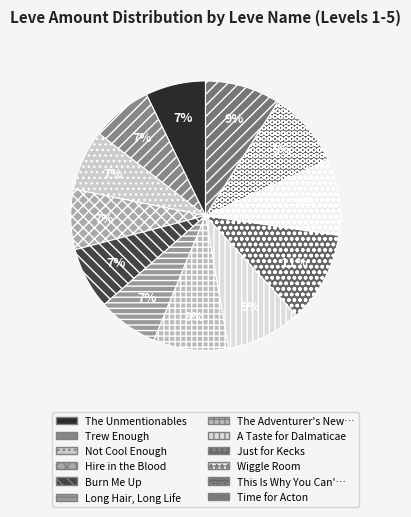

How many segments does this pie chart have?

12